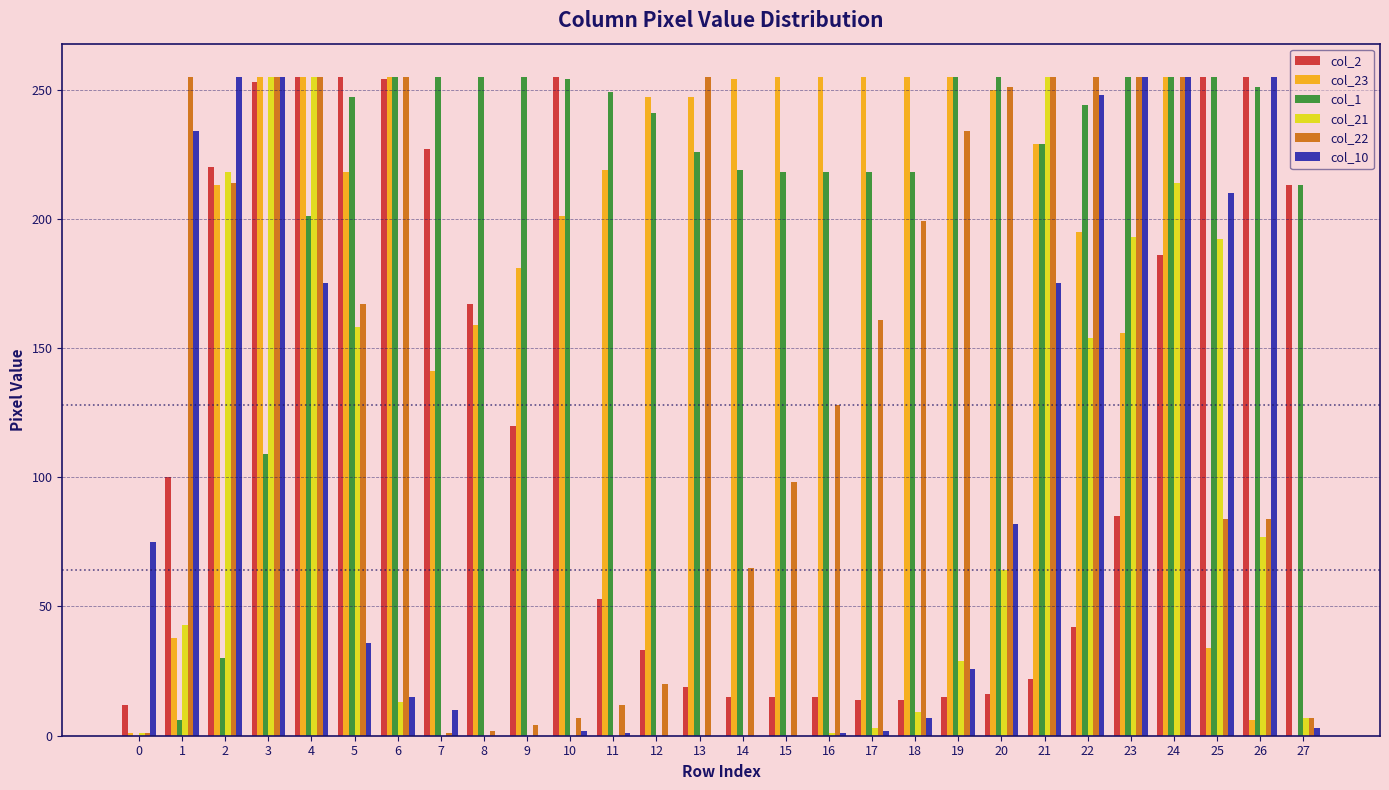

Between 2 and 12, which series saw the biggest shift?

col_10